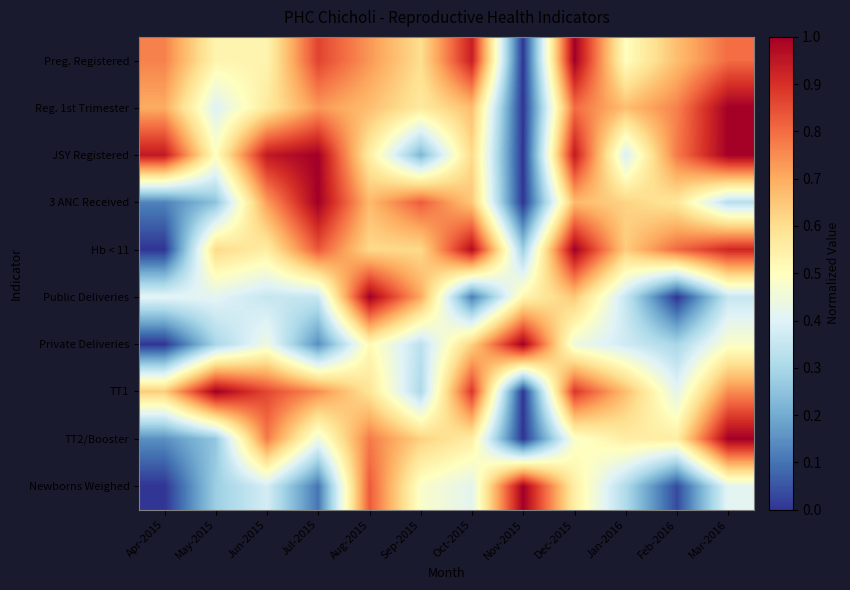

At which category is the sum across all series the highest?

Dec-2015